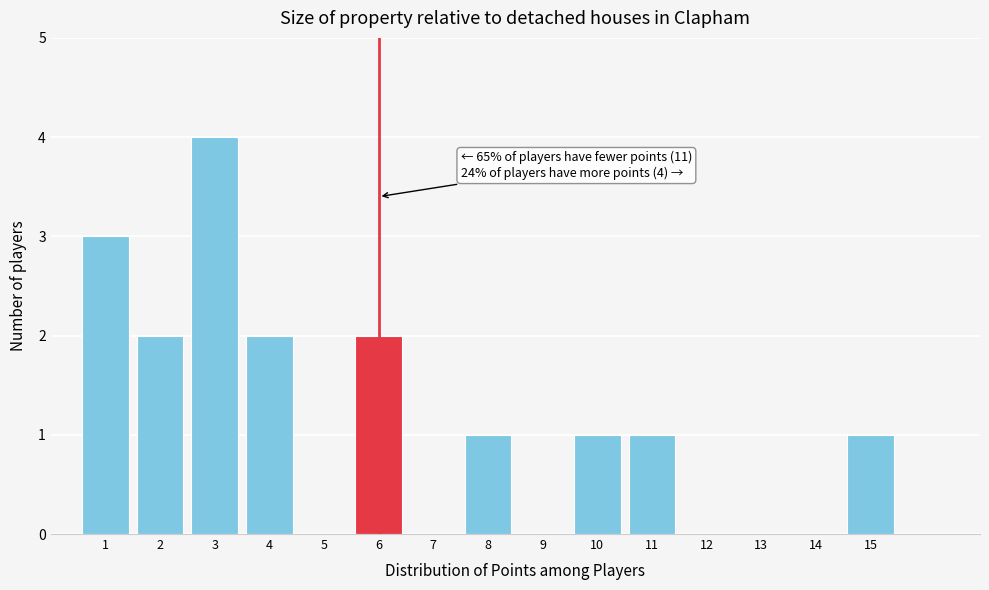

Reading left to right, extract all data points from this chart.

1=3	2=2	3=4	4=2	5=0	6=2	7=0	8=1	9=0	10=1	11=1	12=0	13=0	14=0	15=1